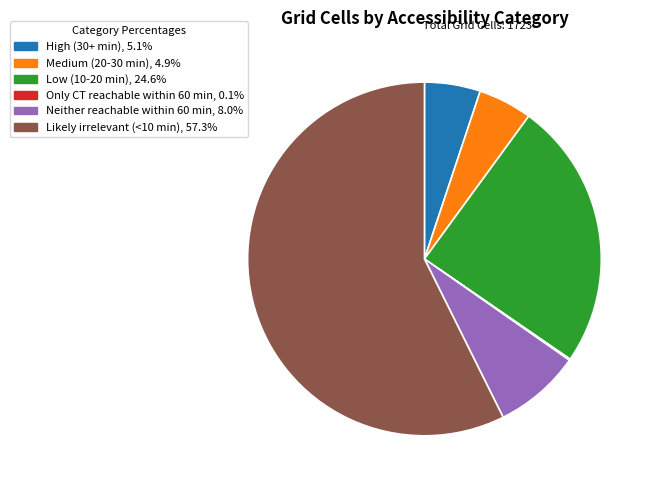

True or false: Likely irrelevant (<10 min) accounts for 67% of the total.

False